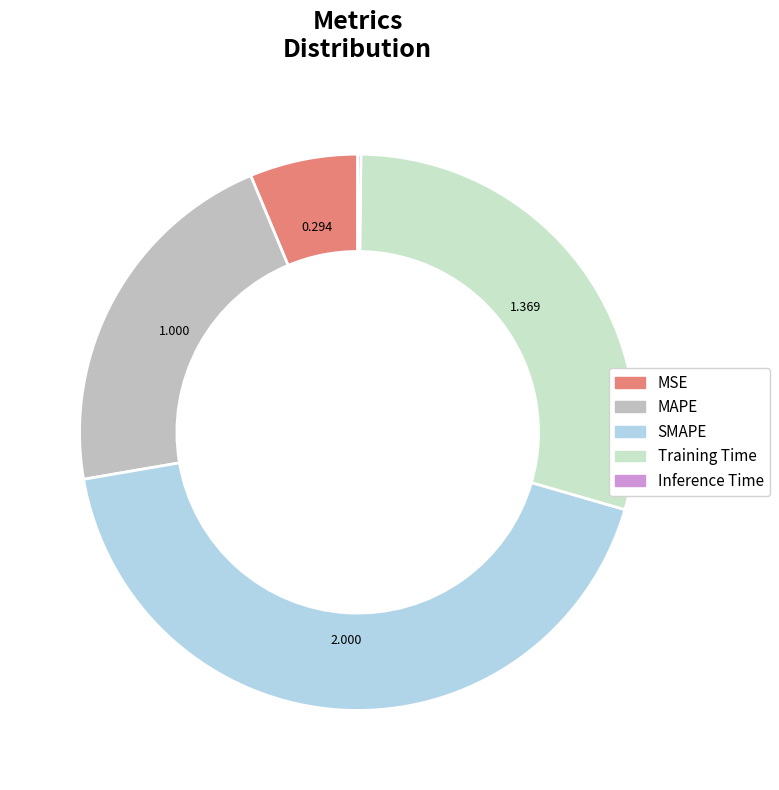

What percentage is the MAPE slice, to the nearest percent?

21%